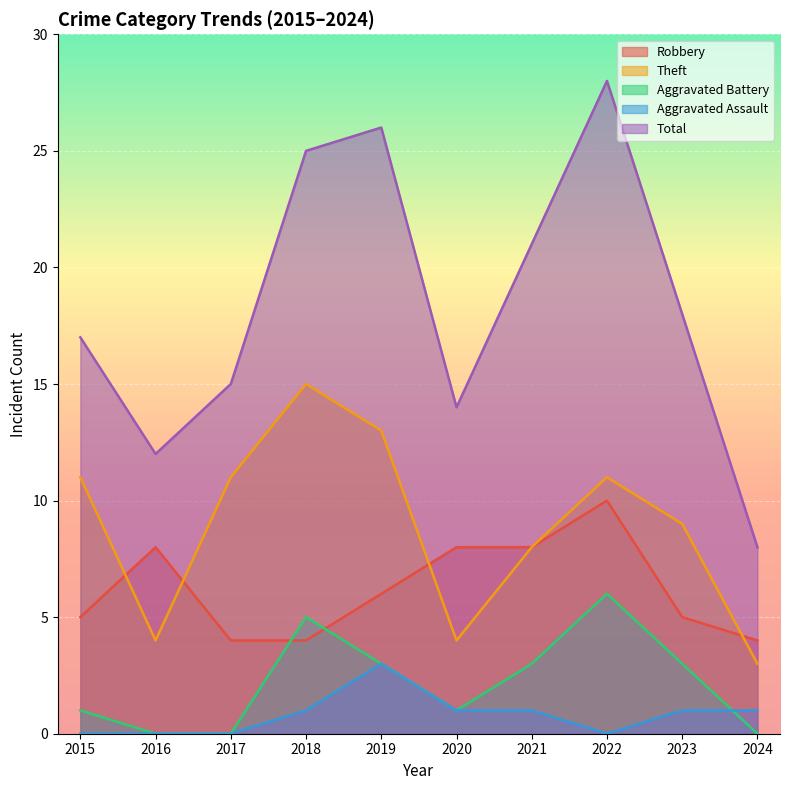

Reading right to left, what are all the values shown in this chart?

Robbery: 2024=4	2023=5	2022=10	2021=8	2020=8	2019=6	2018=4	2017=4	2016=8	2015=5
Theft: 2024=3	2023=9	2022=11	2021=8	2020=4	2019=13	2018=15	2017=11	2016=4	2015=11
Aggravated Battery: 2024=0	2023=3	2022=6	2021=3	2020=1	2019=3	2018=5	2017=0	2016=0	2015=1
Aggravated Assault: 2024=1	2023=1	2022=0	2021=1	2020=1	2019=3	2018=1	2017=0	2016=0	2015=0
Total: 2024=8	2023=18	2022=28	2021=21	2020=14	2019=26	2018=25	2017=15	2016=12	2015=17